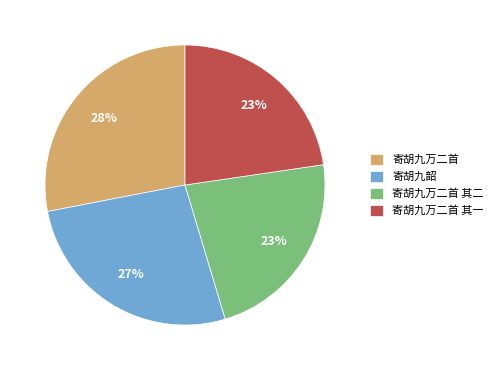

Does any single category account for the majority?

No